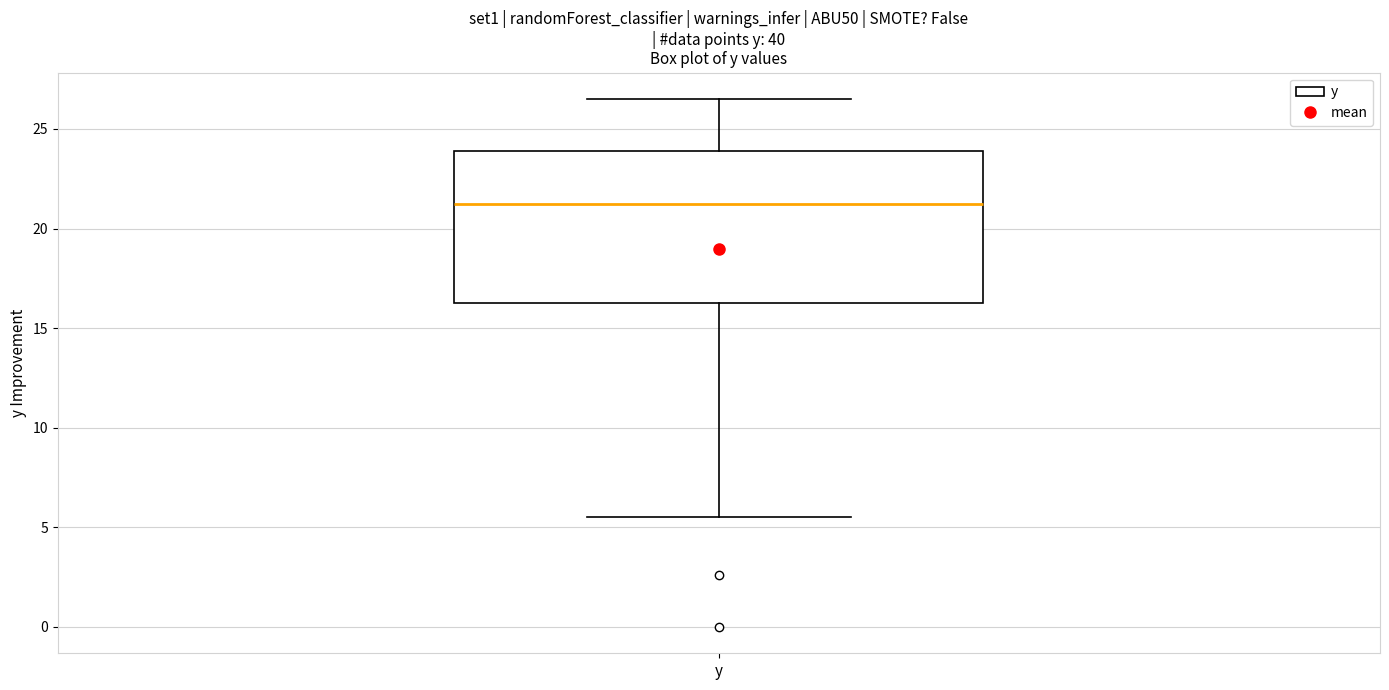

Read this box plot against the y-axis: the position of the median line, the range covered by the box, and the ends of both whiskers. The values are not printed on the chart, so give them approximately, as read against the axis.

median 21.5, box 16.5 to 24.0, whiskers 5.5 to 26.5